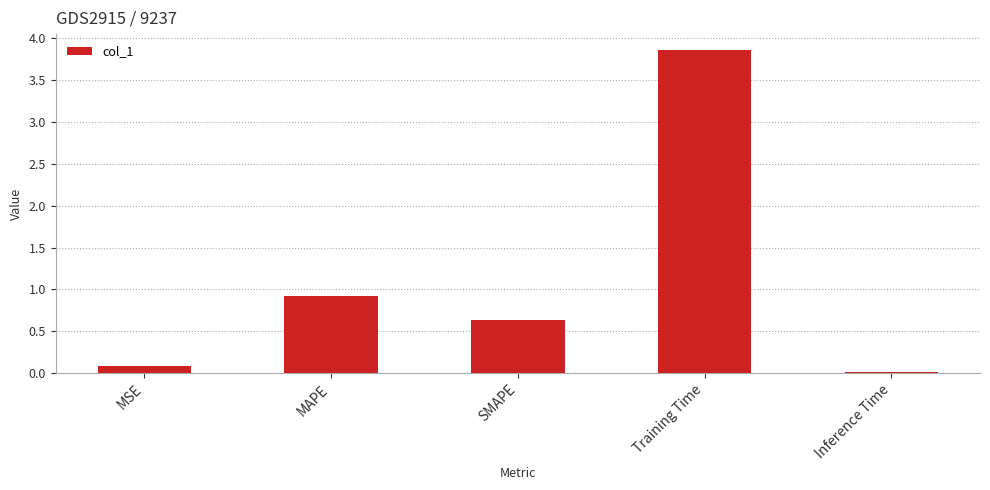

The chart shows a value of 1.8 at Training Time. True or false?

False